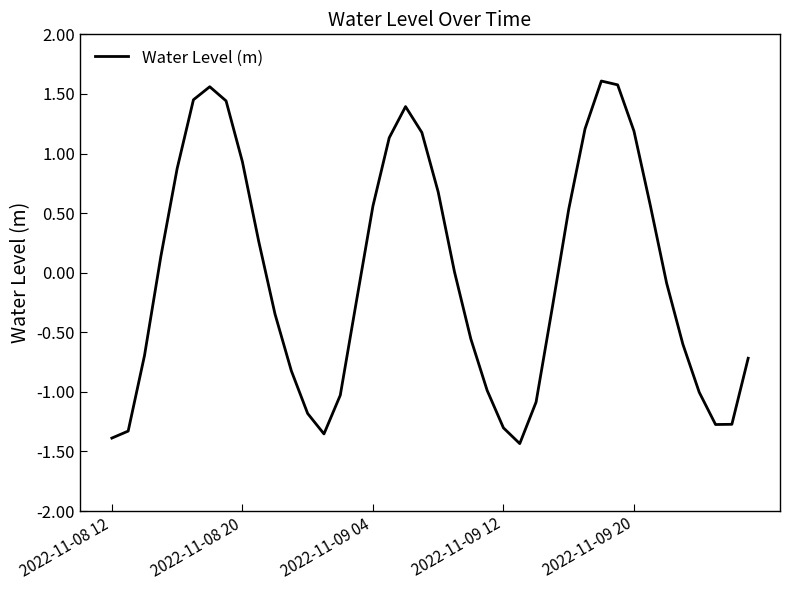

What is the difference between the maximum and minimum values?

3.0